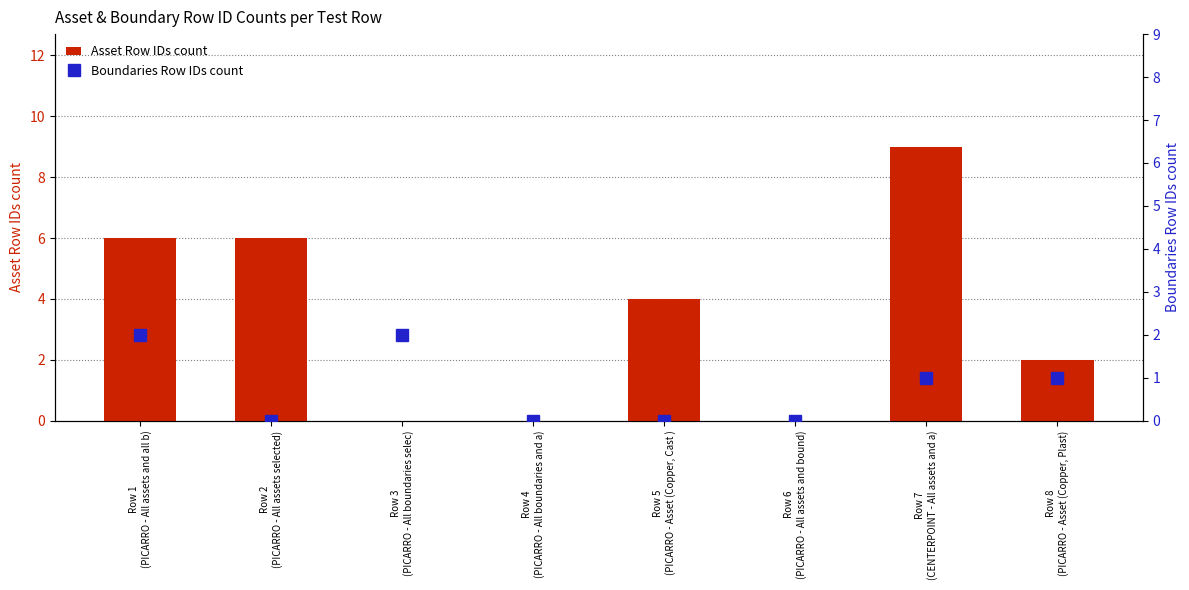

What is the maximum value for Boundaries Row IDs count?

2